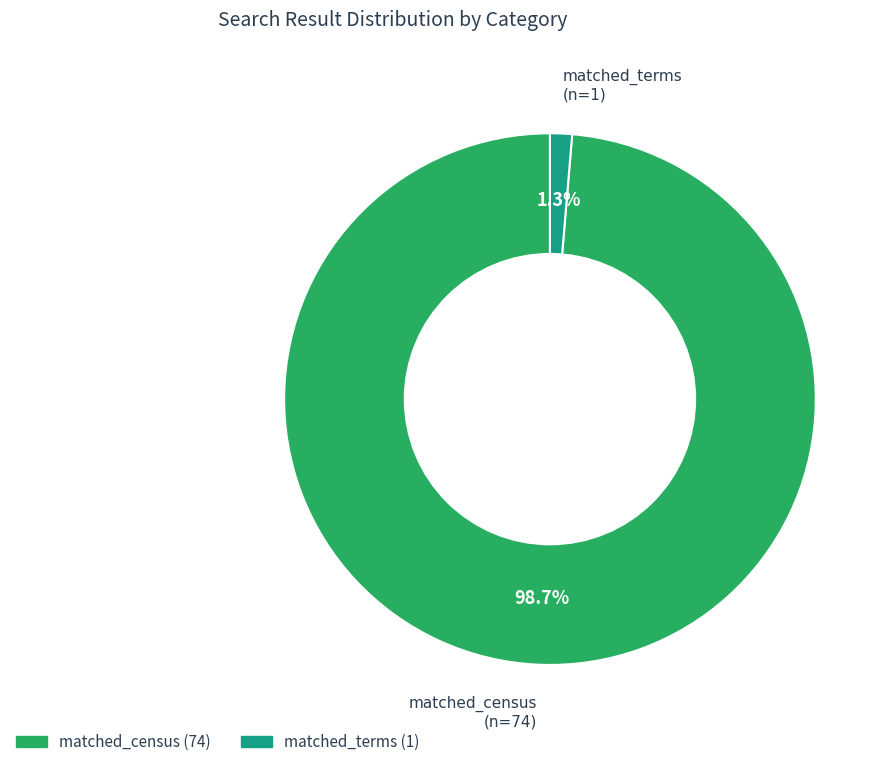

How many slices are in this pie chart?

2